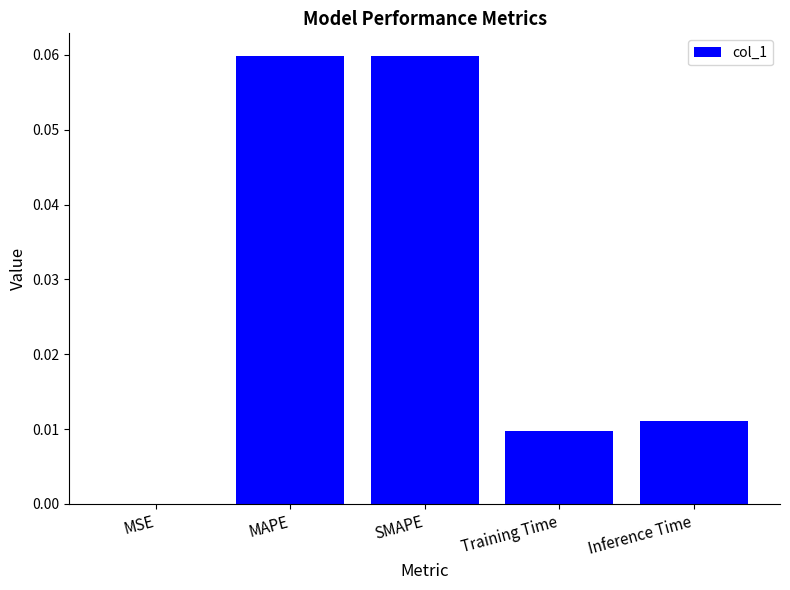

The chart shows a value of 0.0 at SMAPE. True or false?

False